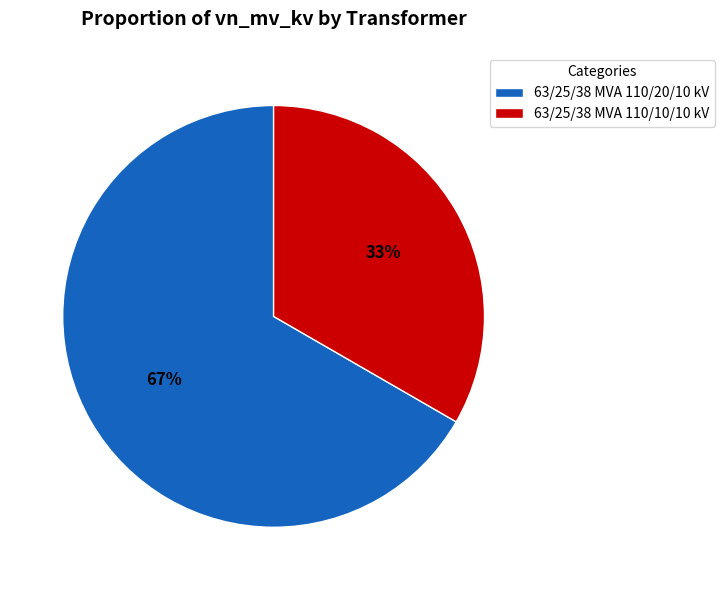

To the nearest percent, what is the average slice percentage?

50%